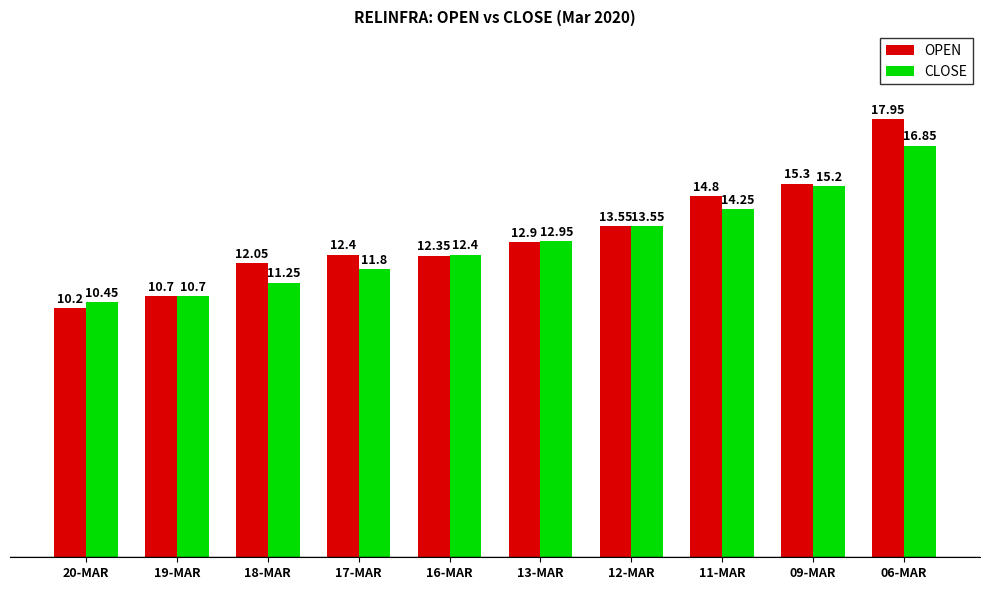

What is the label of the 4th bar from the left?

17-MAR